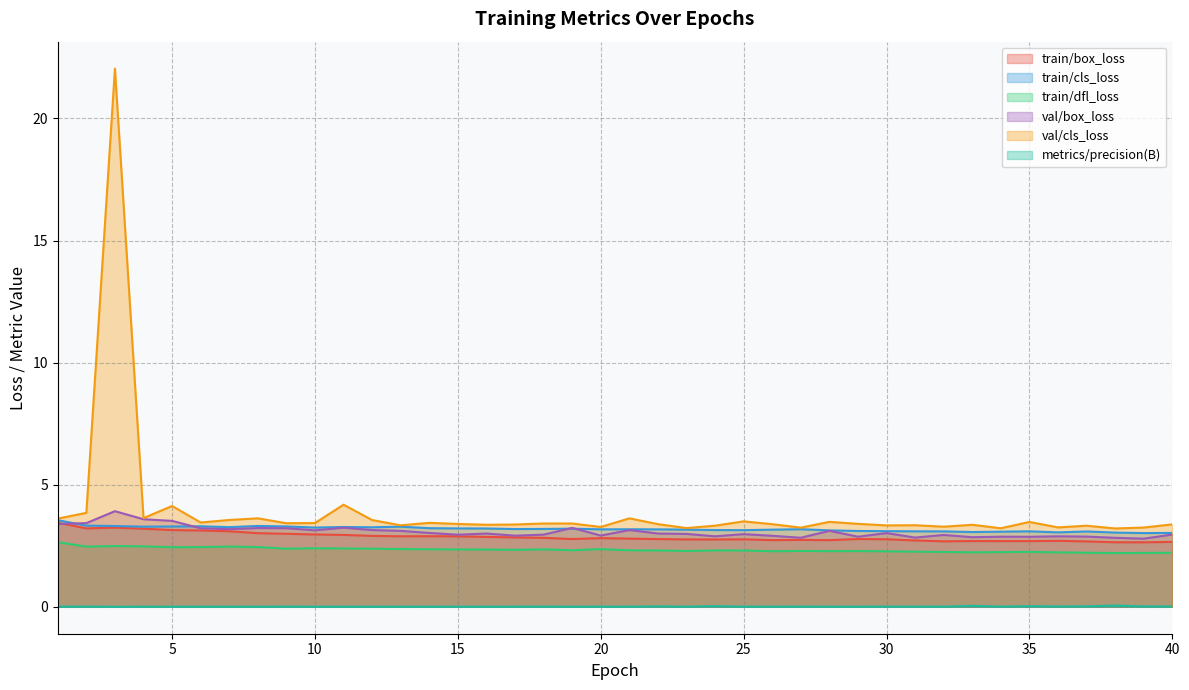

How many distinct data groups are displayed?

6